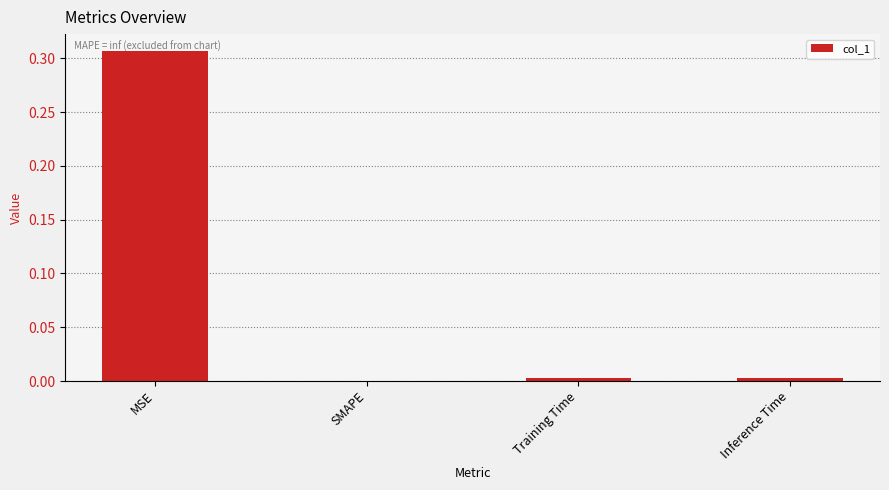

Does the chart contain stacked bars?

No